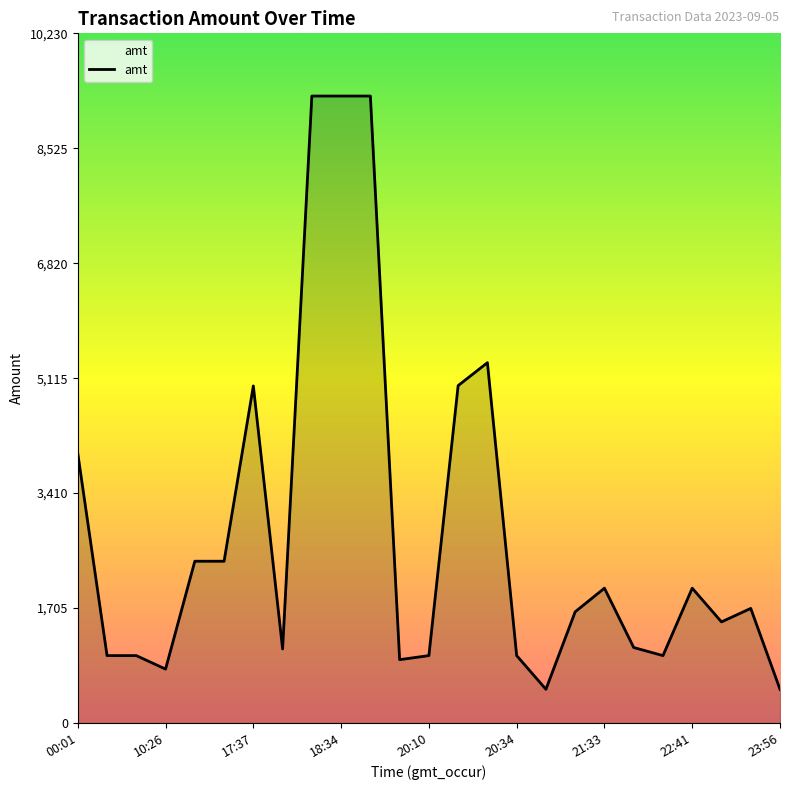

What is the smallest value displayed?

500.0